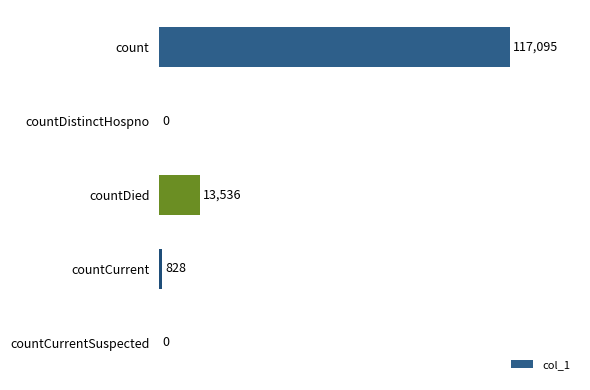

Where is the data nearest to the value 58547?

countDied